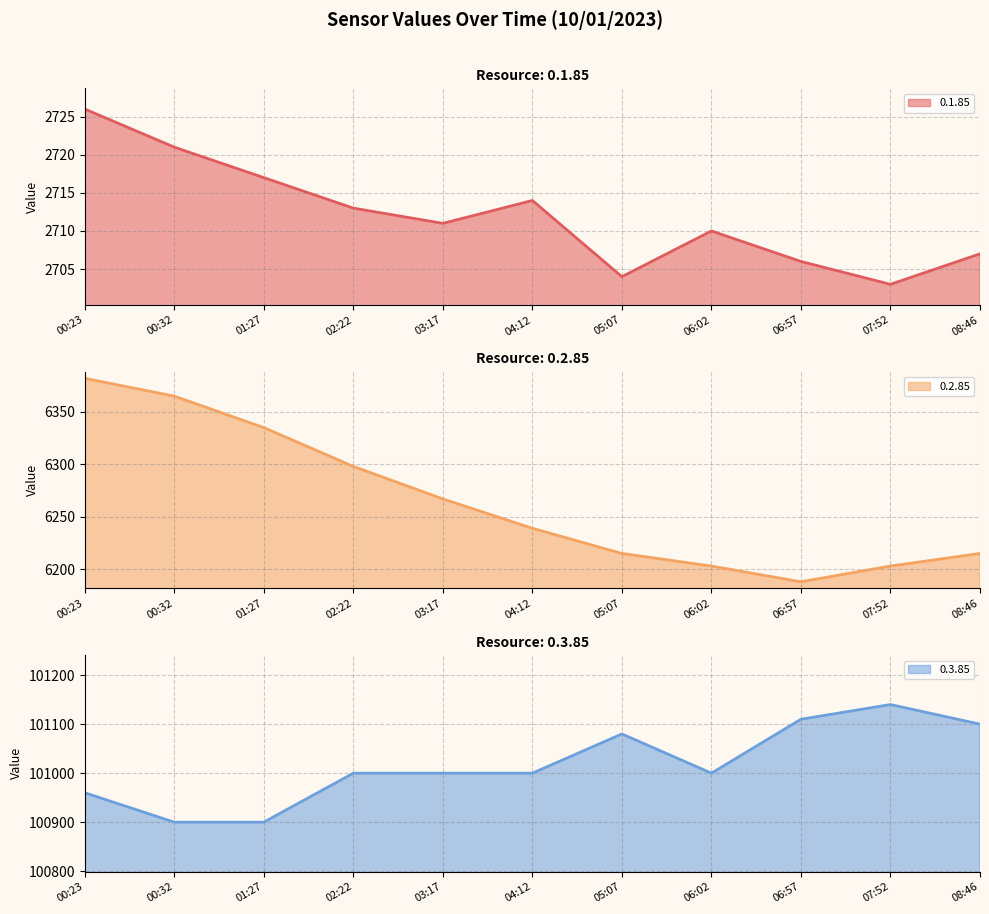

What is the difference between the second highest and minimum values in the 0.3.85 series?

210